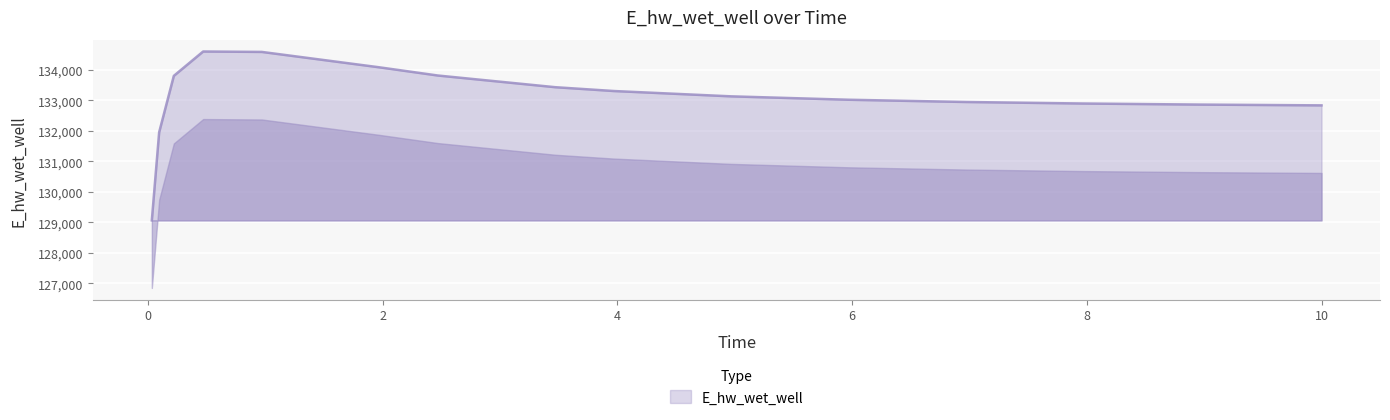

What is the minimum value shown in the chart?

129060.3